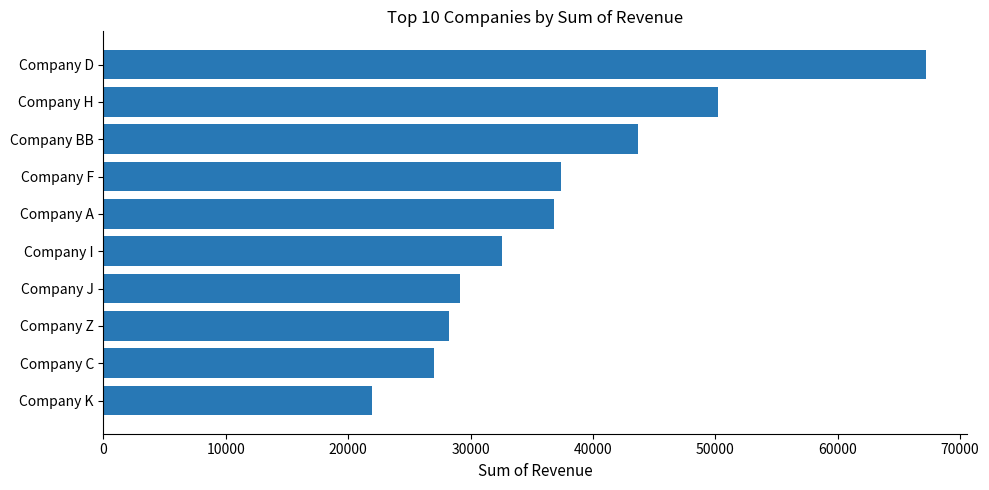

How many data points are less than 36839?

5